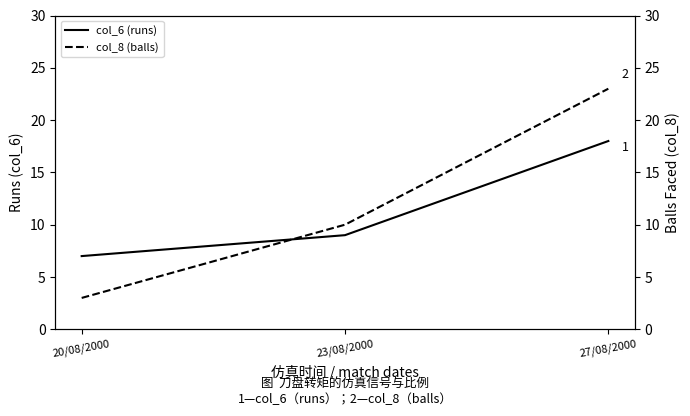

Reading left to right, list all the values displayed in this chart.

col_6 (runs): 7	9	18
col_8 (balls): 3	10	23